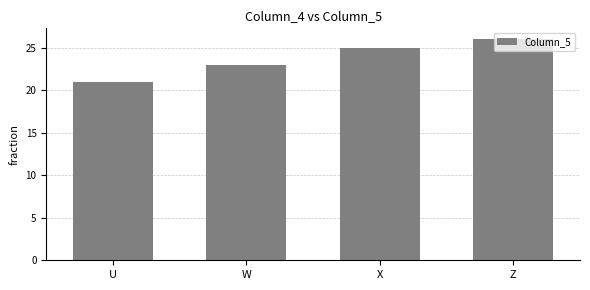

What position from the left is W?

2